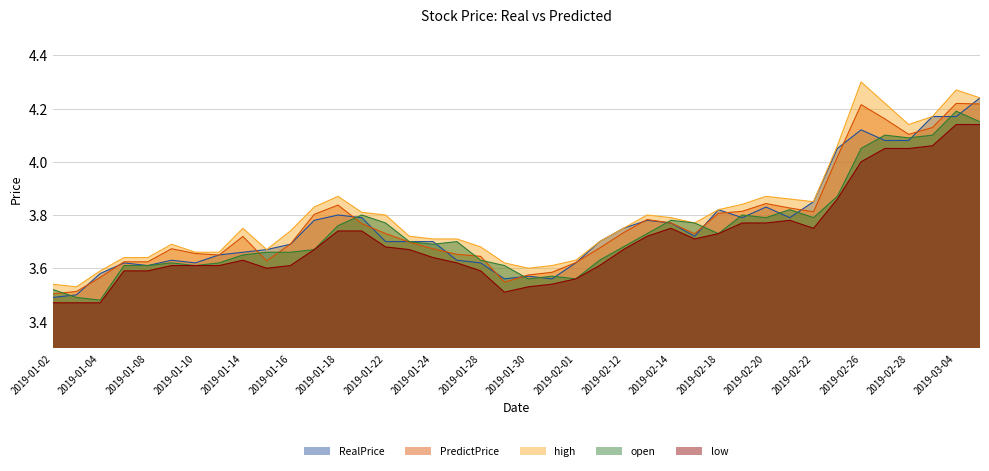

What is the difference between the second highest and second lowest values in the RealPrice series?

0.7